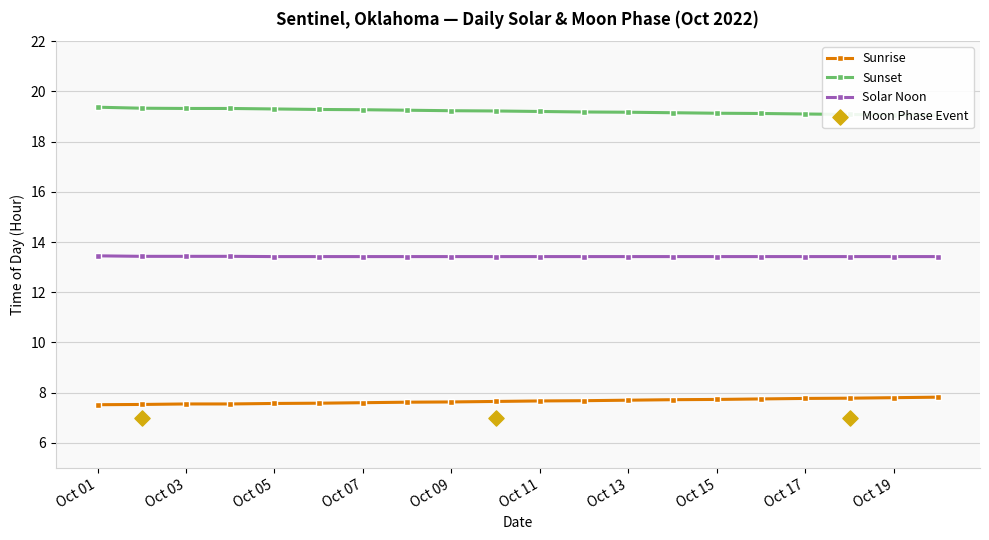

True or false: Sunrise and Solar Noon intersect in this chart.

False